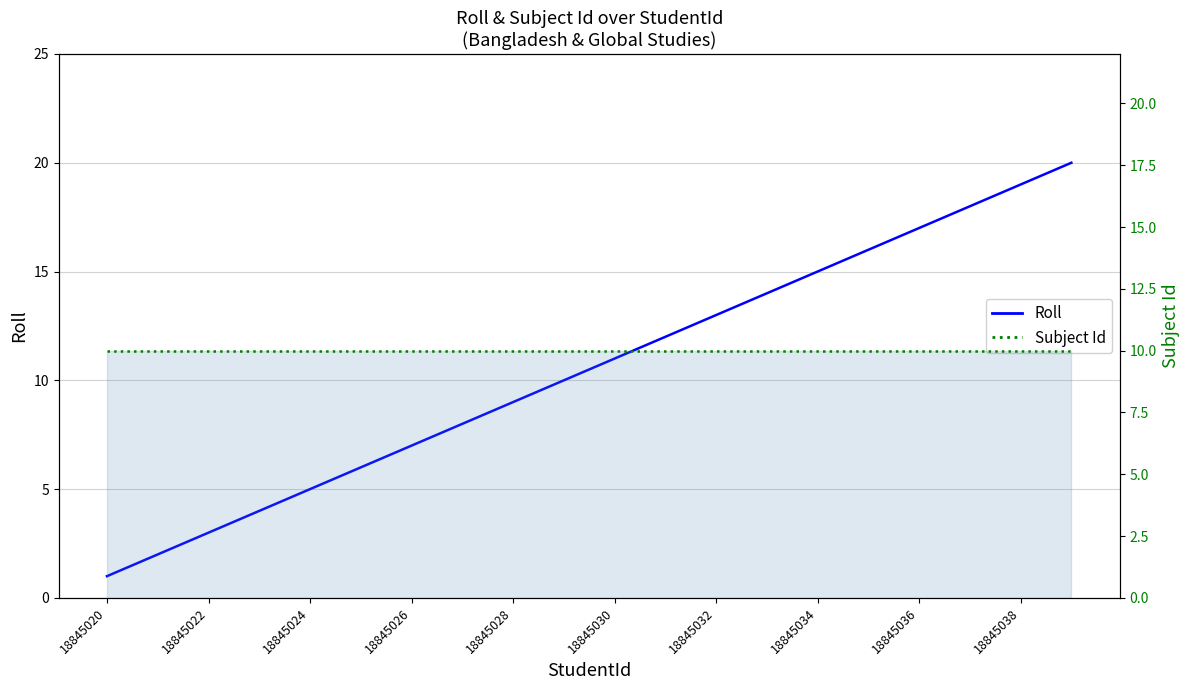

List the series in order of their overall mean, highest first.

Roll, Subject Id